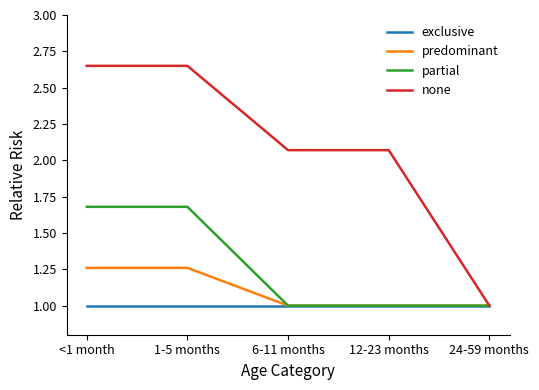

Which series has the widest spread of values?

none